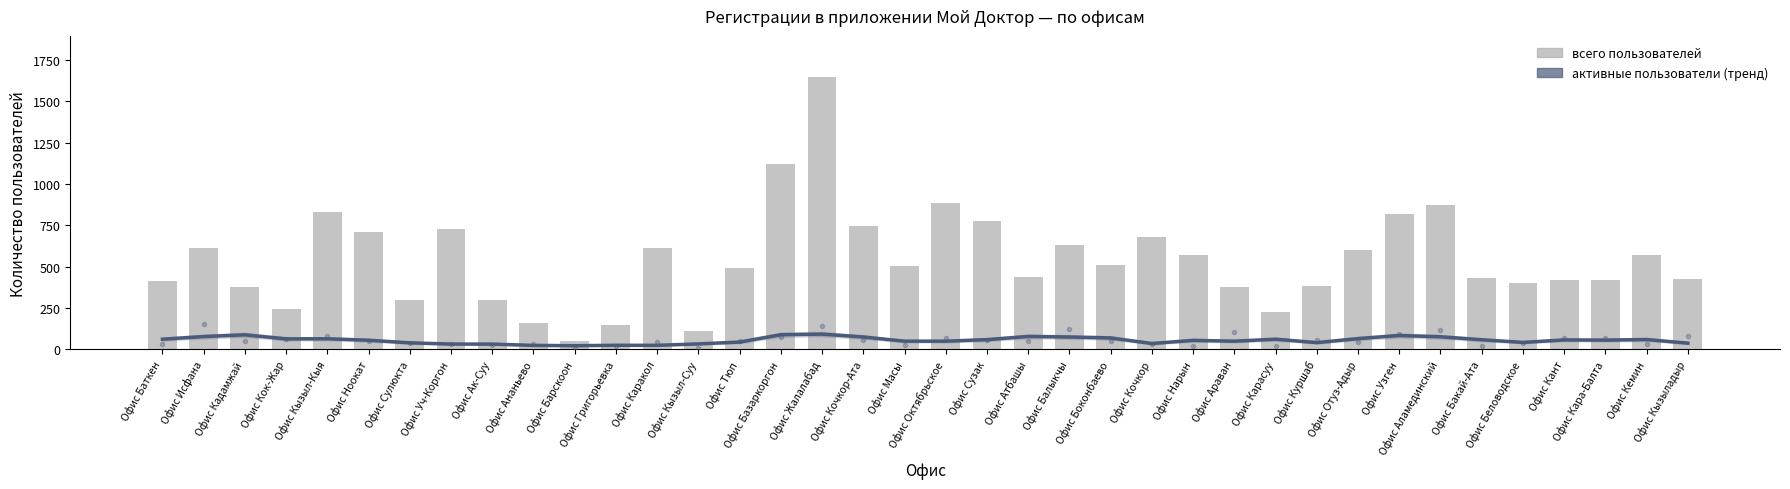

The всего пользователей series shows 236.1 at Офис Кемин. True or false?

False